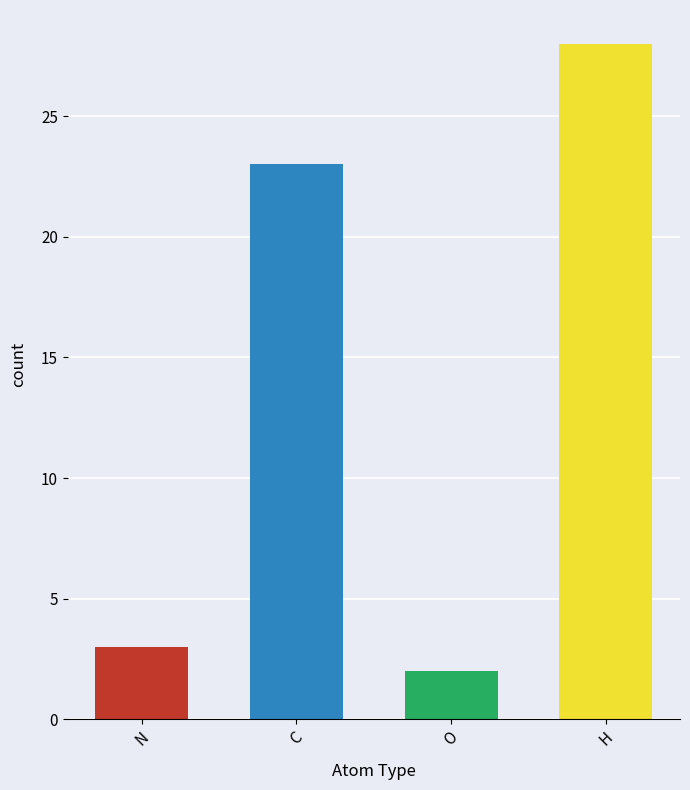

True or false: the data shows 30 at H.

False